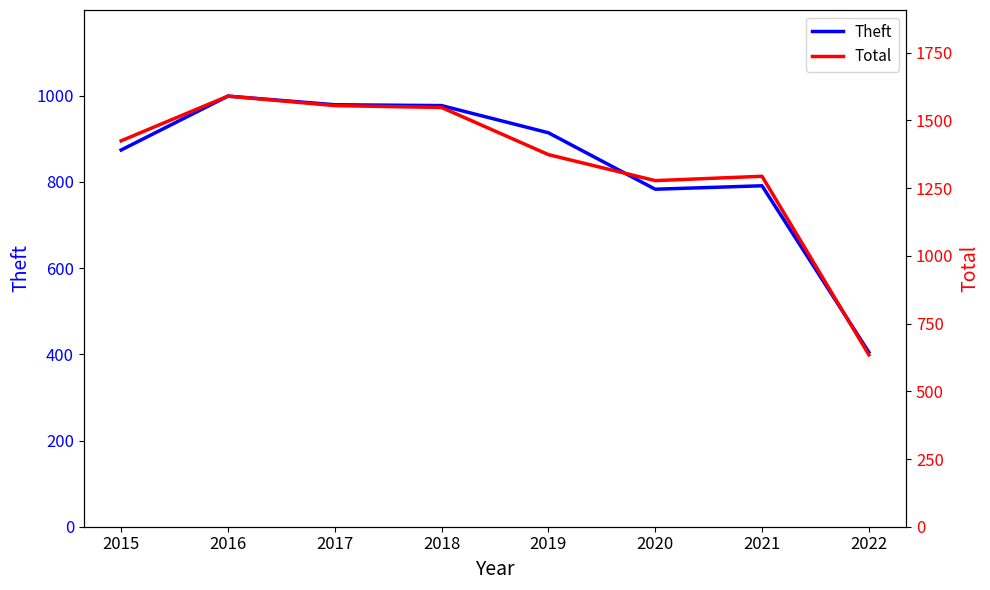

Is it true that Theft equals 783 at 2020?

True